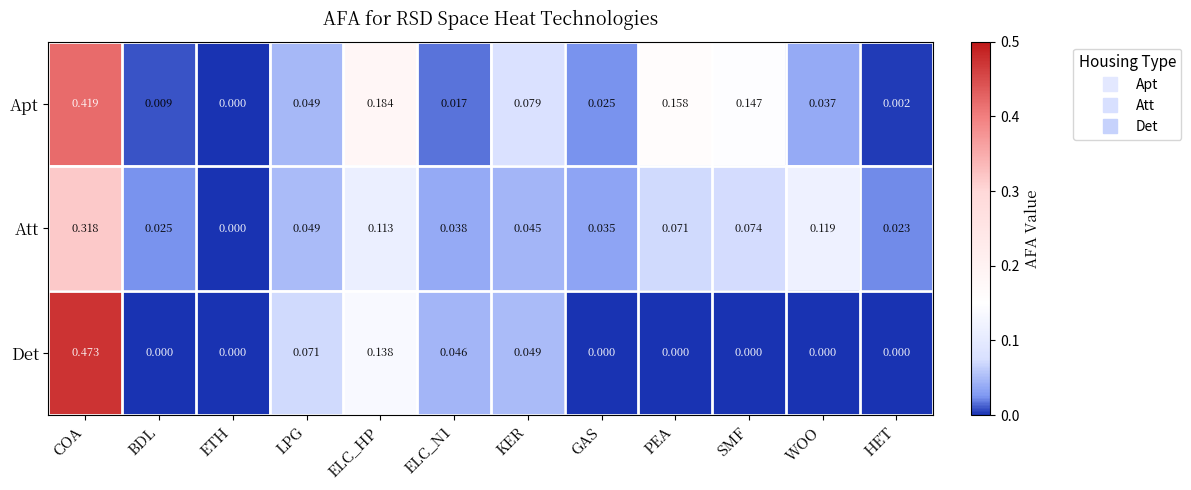

Which series has the largest total across all categories?

Apt